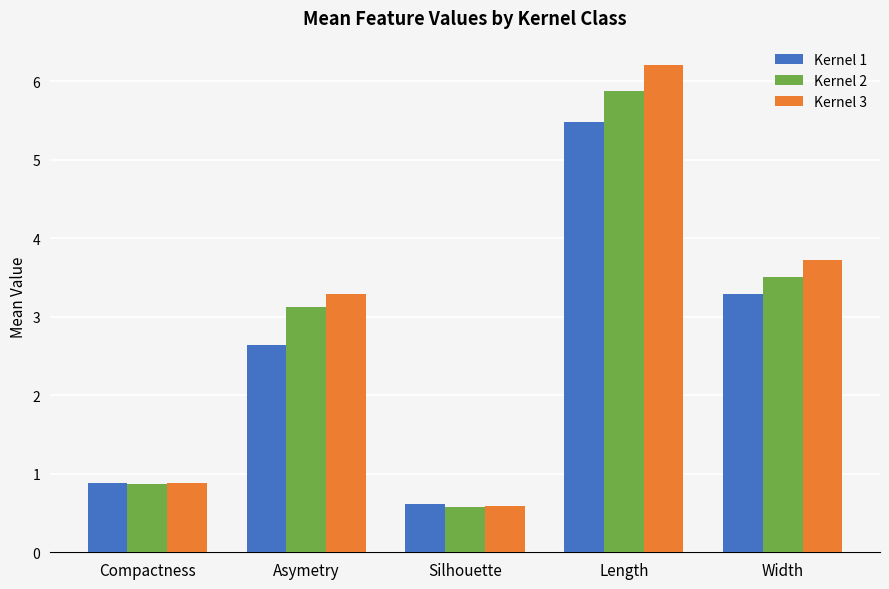

The Kernel 1 series shows 1.8 at Asymetry. True or false?

False